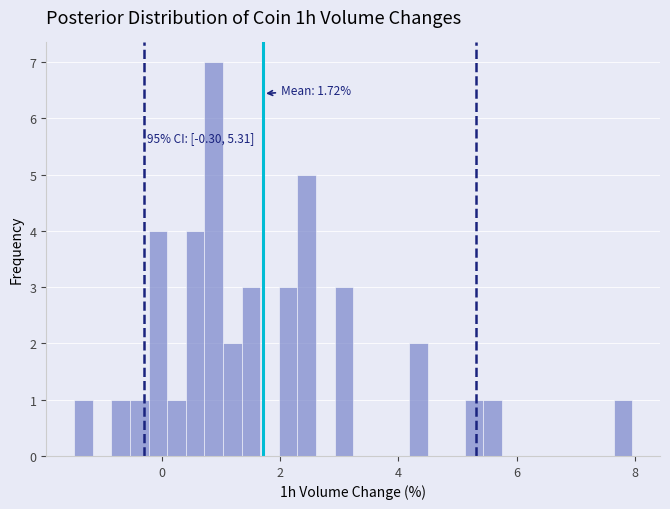

Read against the x-axis, roughly where is the centre of the tallest bar?

0.8